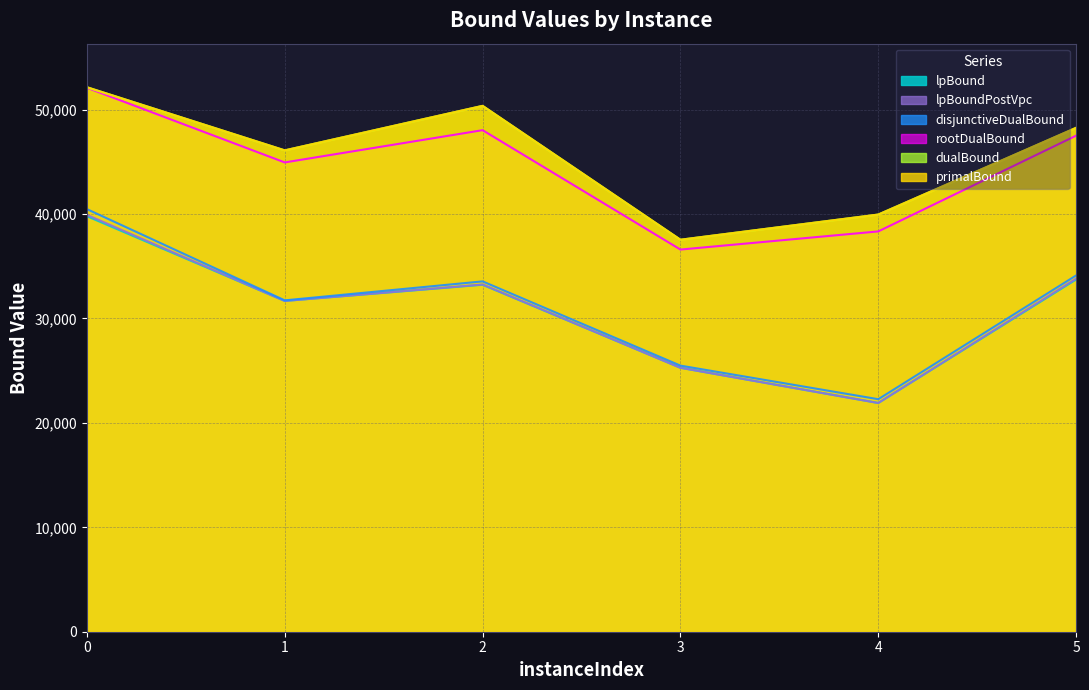

What are all the series names shown in the legend?

lpBound, lpBoundPostVpc, disjunctiveDualBound, rootDualBound, dualBound, primalBound